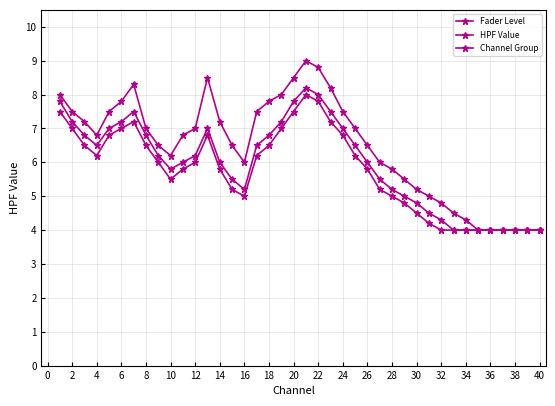

What is the value of the Fader Level point at the 3rd from the left?

7.2